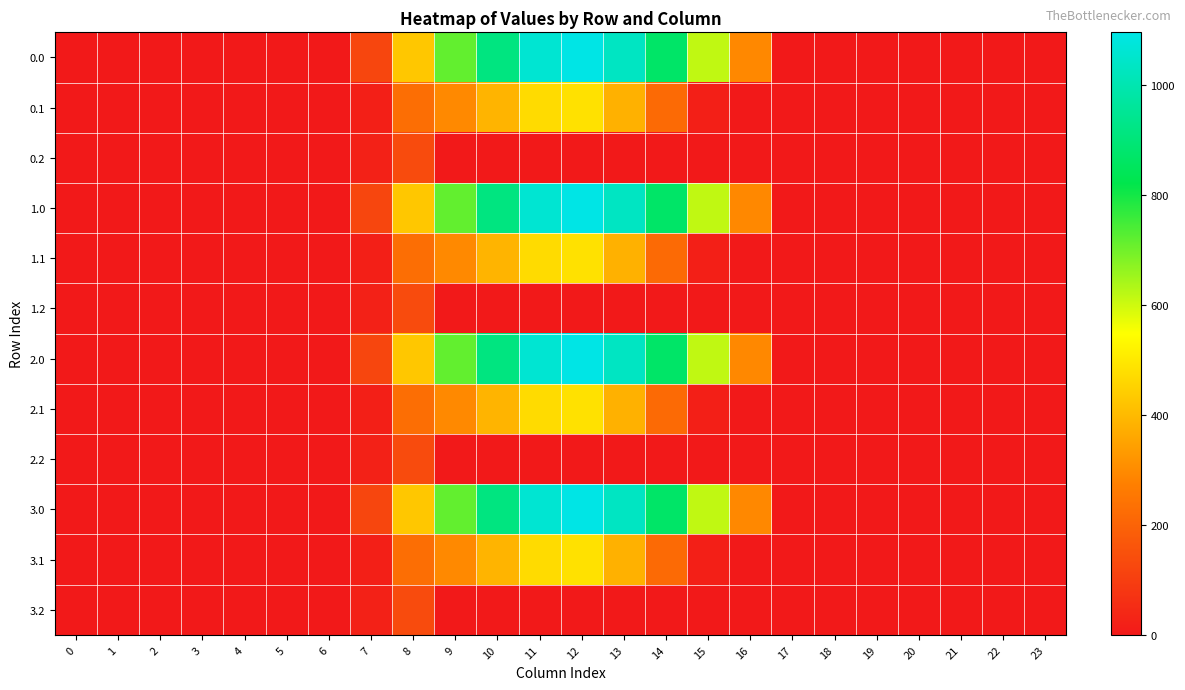

At which label does 2.1 reach its peak?

12